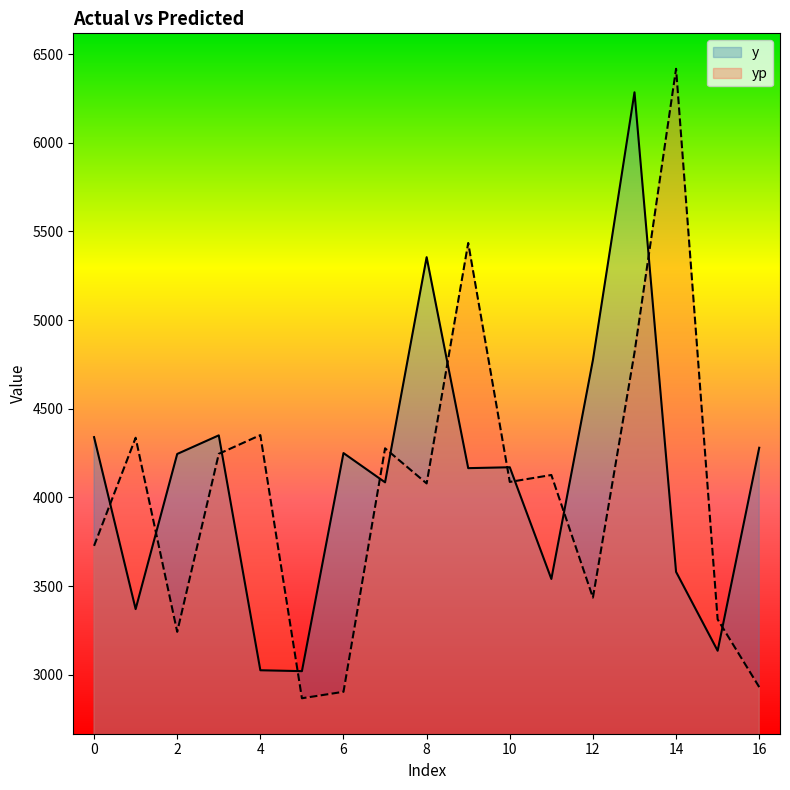

What is the sum of the y values at 15 and 7?

7220.0